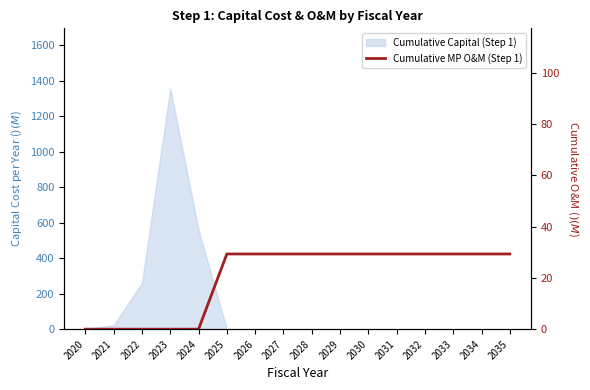

Where does the data first go above 29?

2025